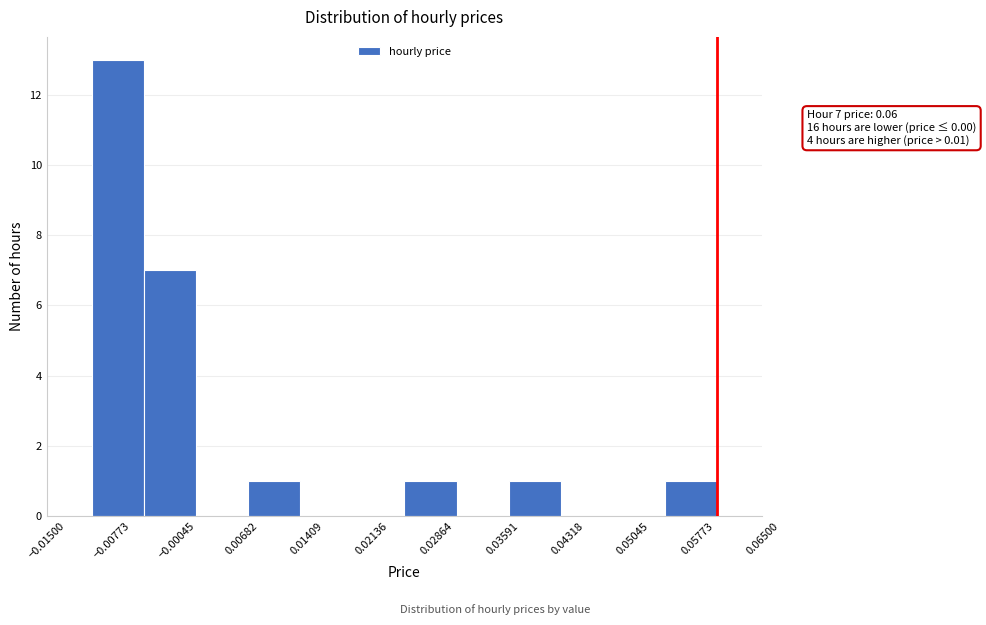

Which range on the x-axis has the tallest bar?

-0.010 to -0.004